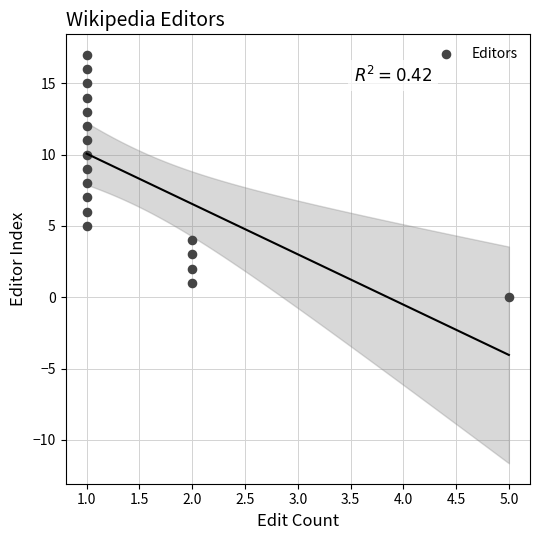

What is the range of X values (max minus min)?

4